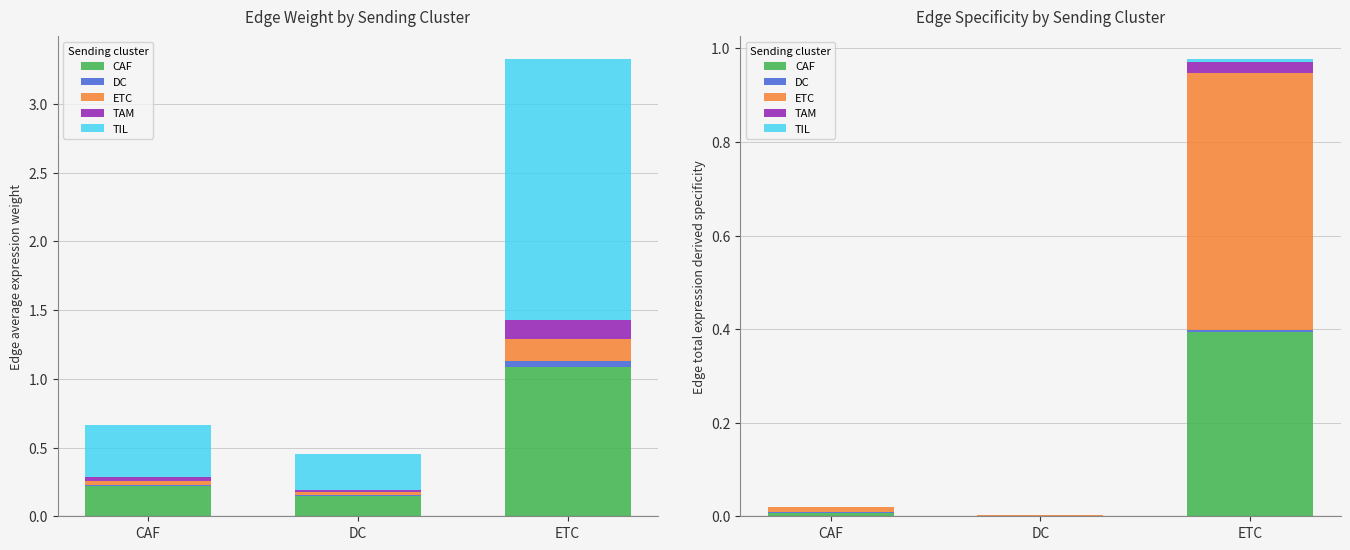

True or false: CAF has a value of 0.6 at ETC.

False